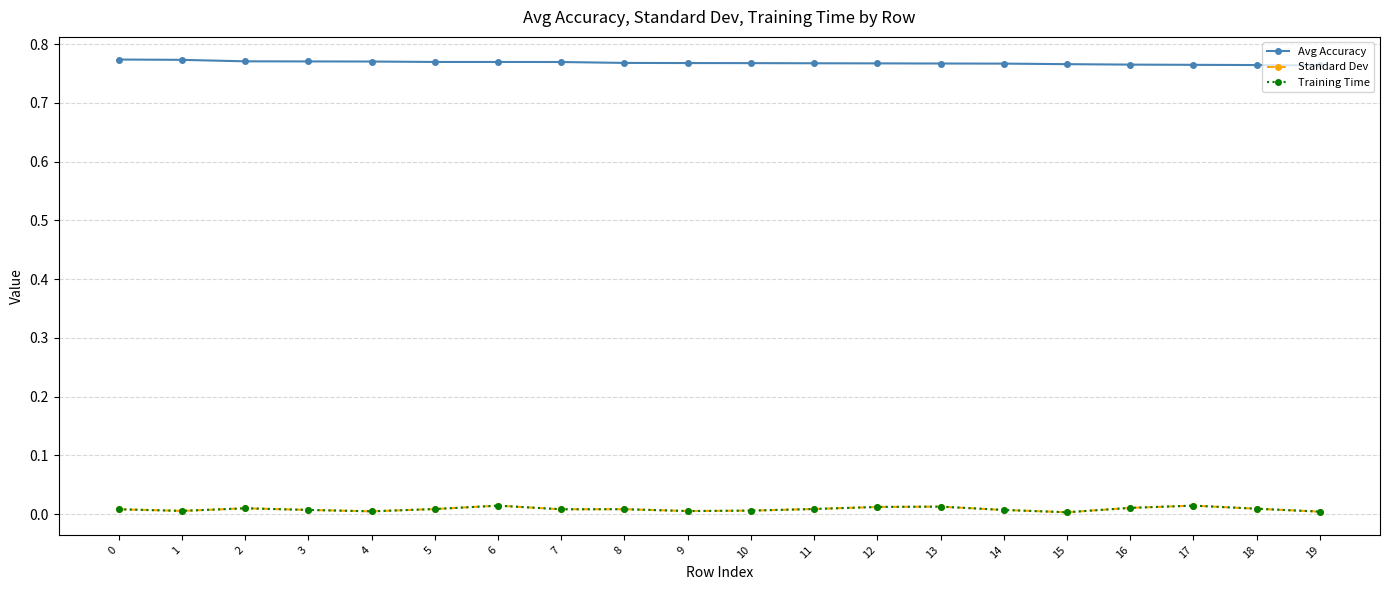

Which has a higher value, 6 or 3?

3